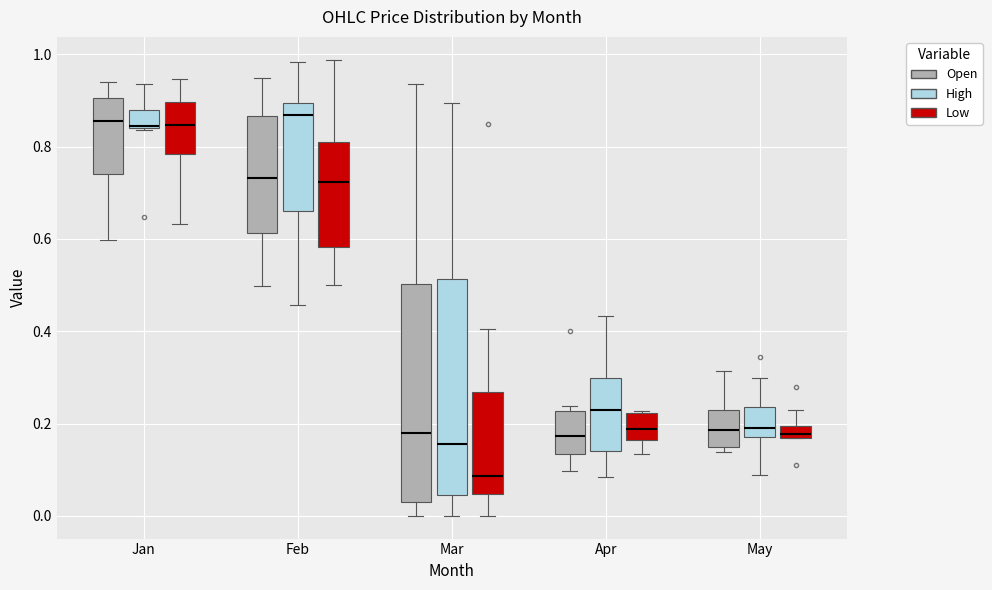

Where does the lower whisker of the box for Feb (High) end on the y-axis? The values are not printed on the chart, so give them approximately, as read against the axis.

0.46